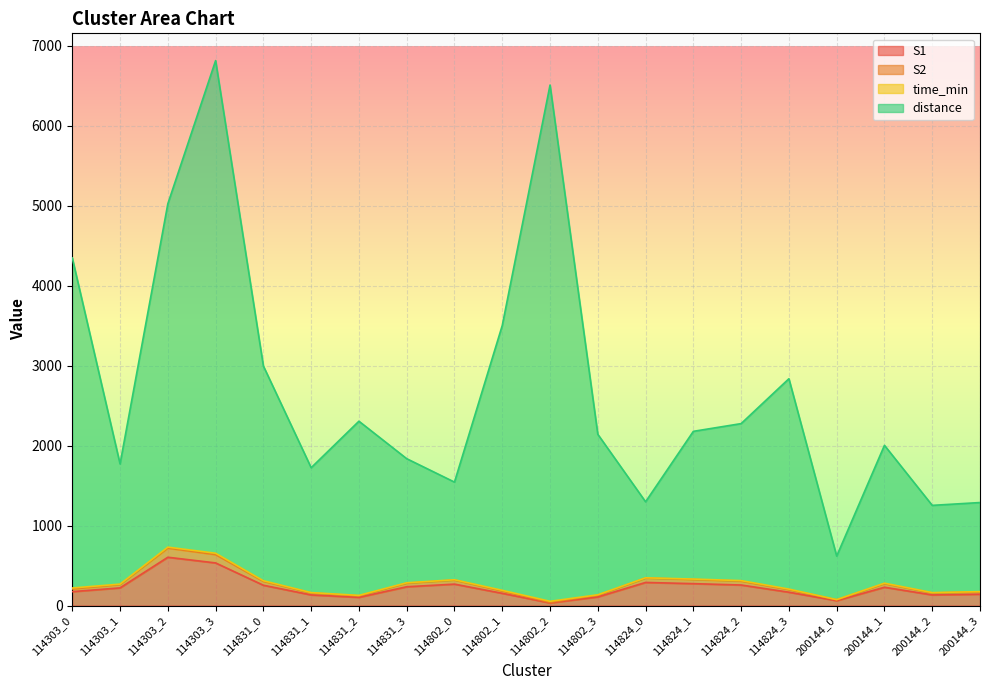

True or false: S1 has a value of 254.0 at 114831_0.

True